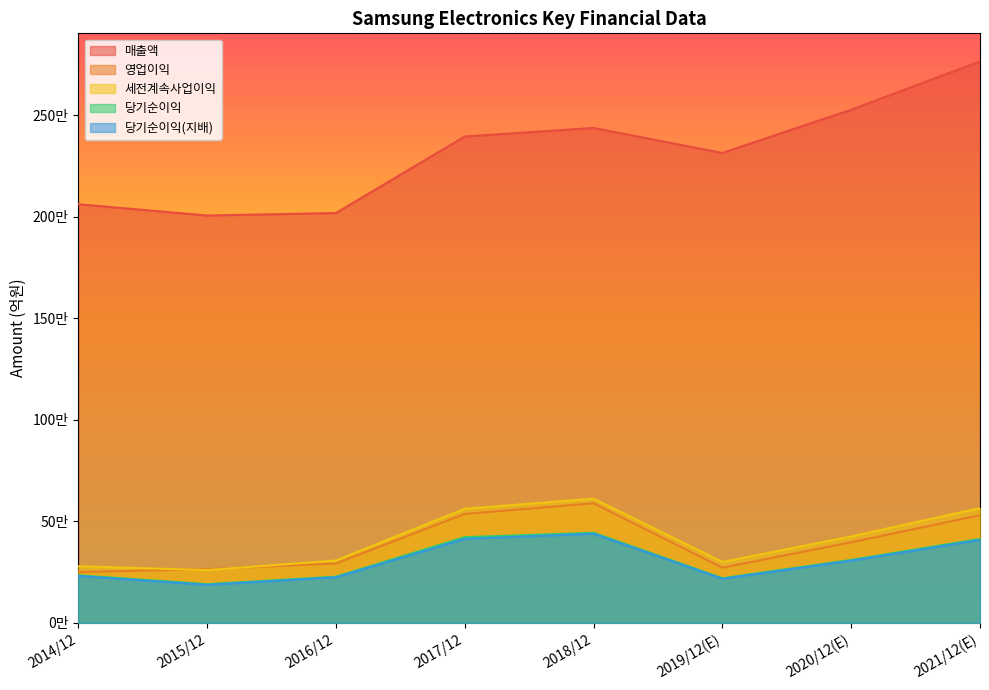

Read the 당기순이익 value at 2014/12.

233944